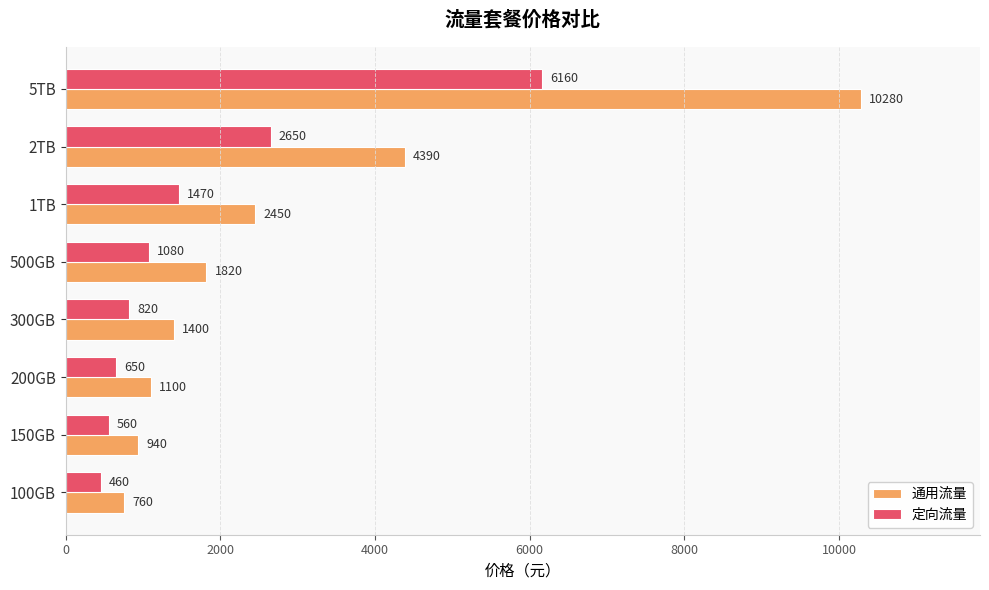

How many categories are shown in the chart?

8